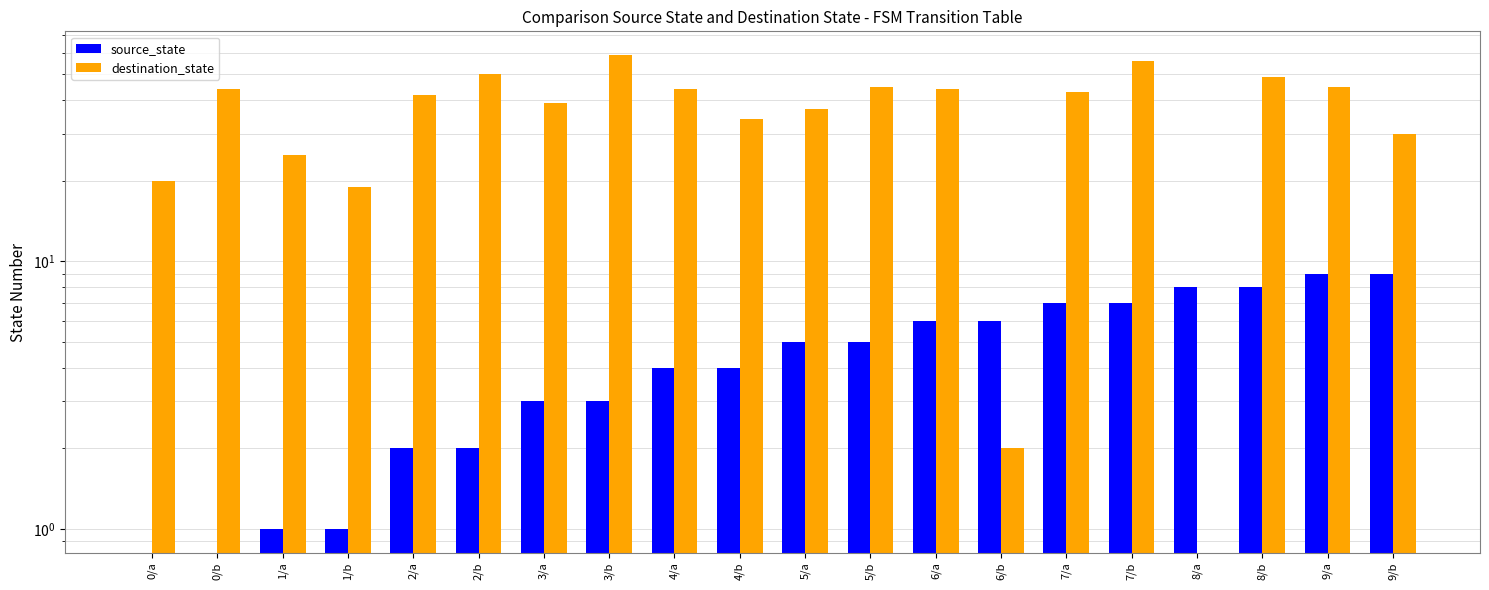

At 2/a, list the series in order from largest to smallest.

destination_state, source_state